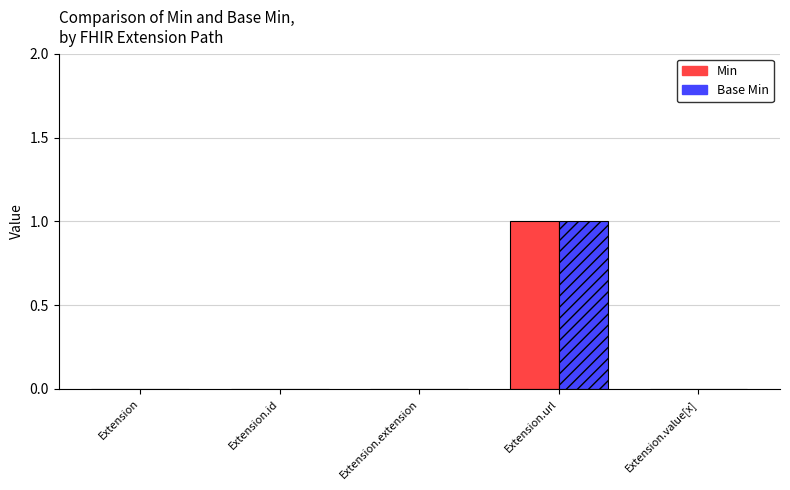

What is the greatest value displayed?

1